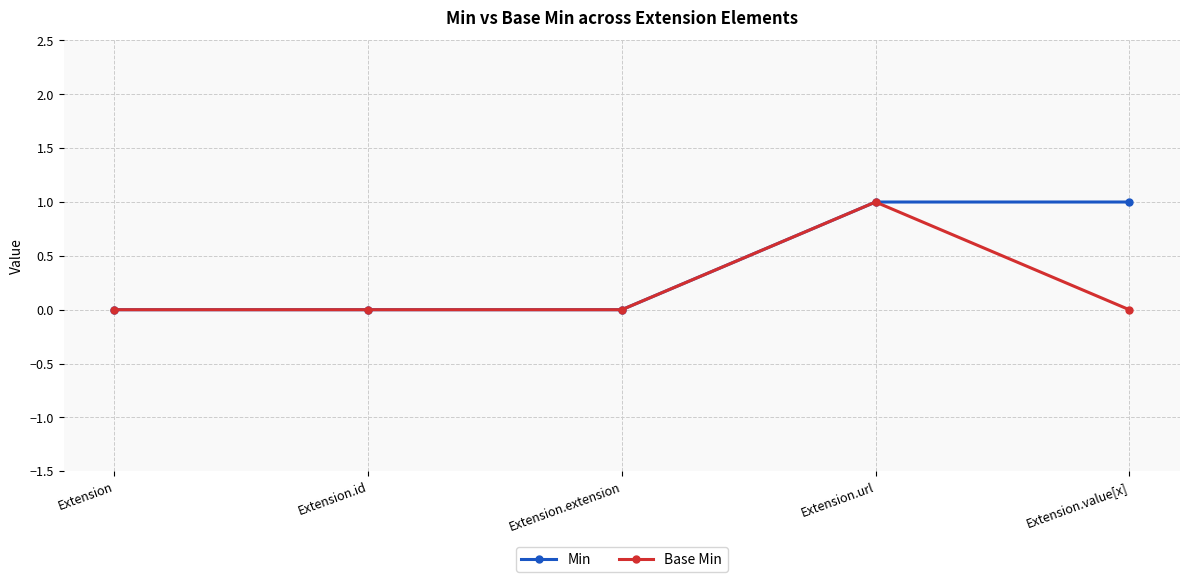

What is the value of the Base Min point at the 4th from the left?

1